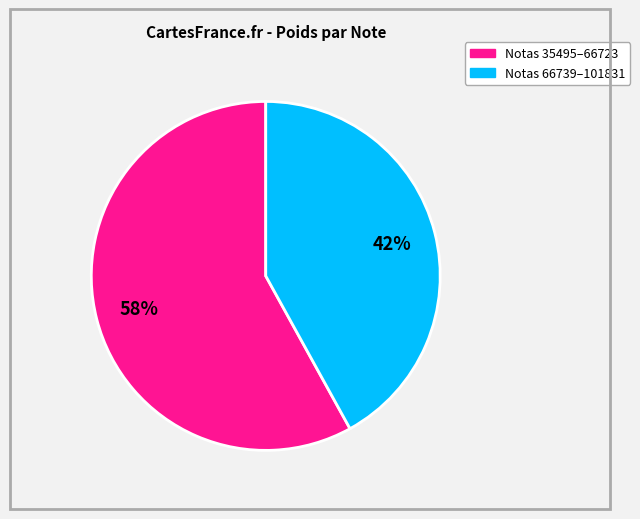

To the nearest percent, what is the average slice percentage?

50%